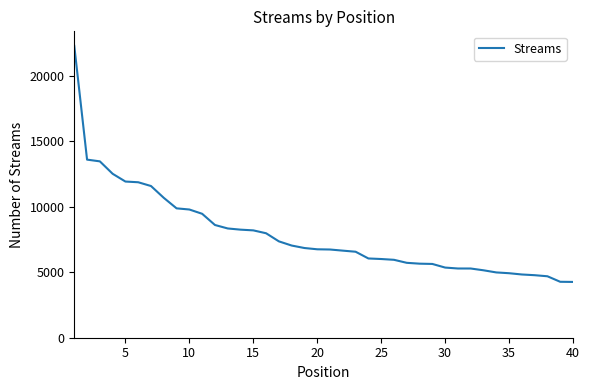

What is the greatest value displayed?

22260